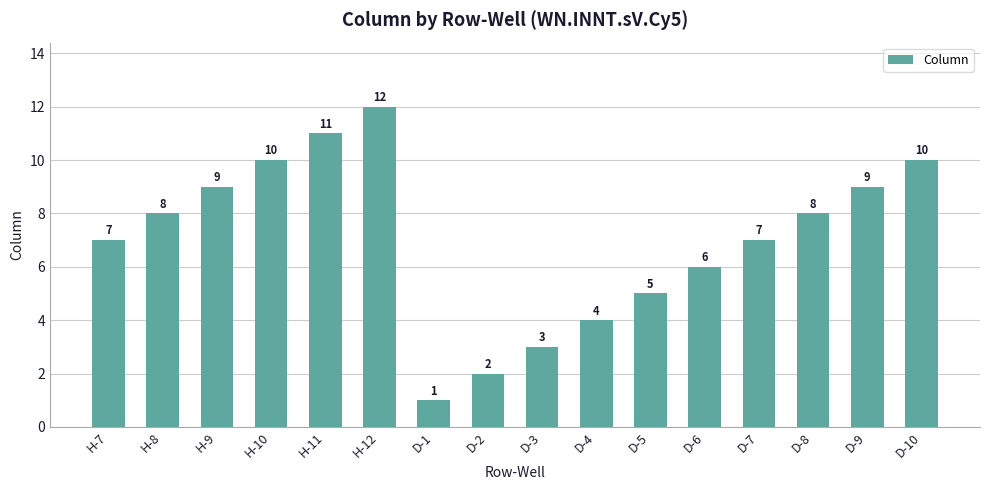

At which category does the chart reach its peak across all series?

H-12